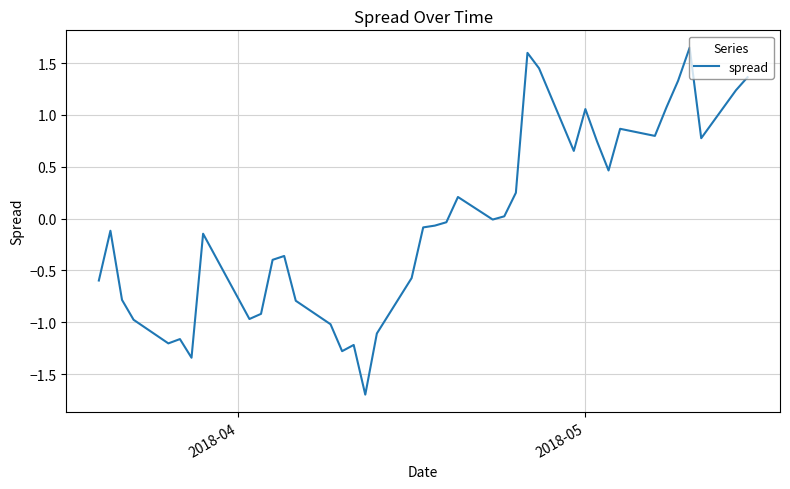

True or false: the data has more than 1 interior local peaks.

True